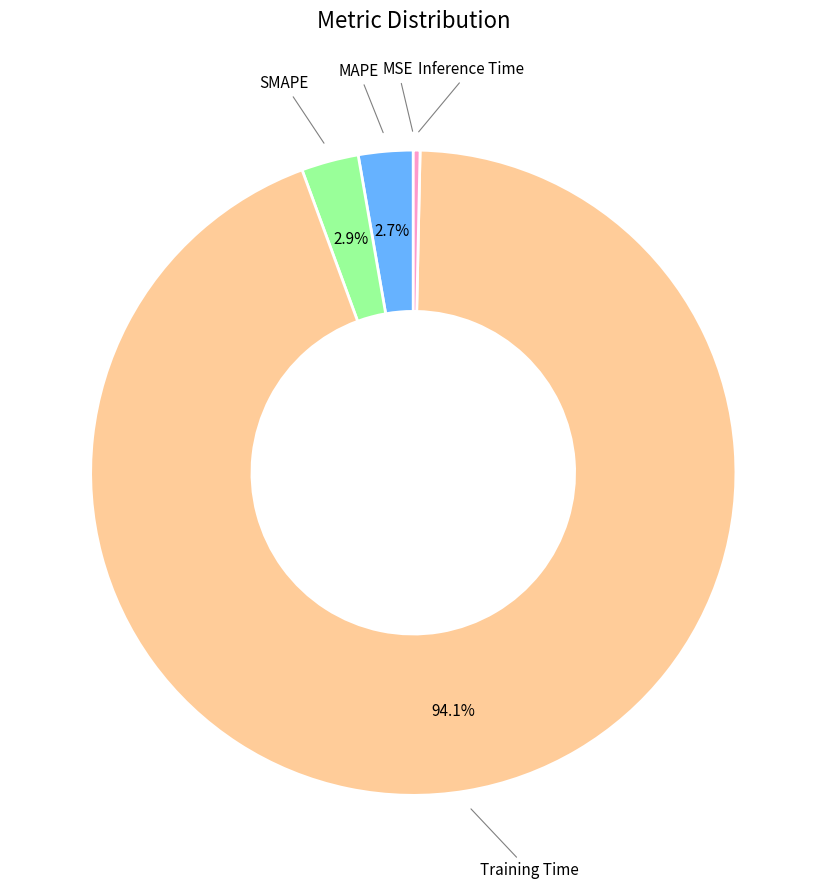

Does any single category account for the majority?

Yes